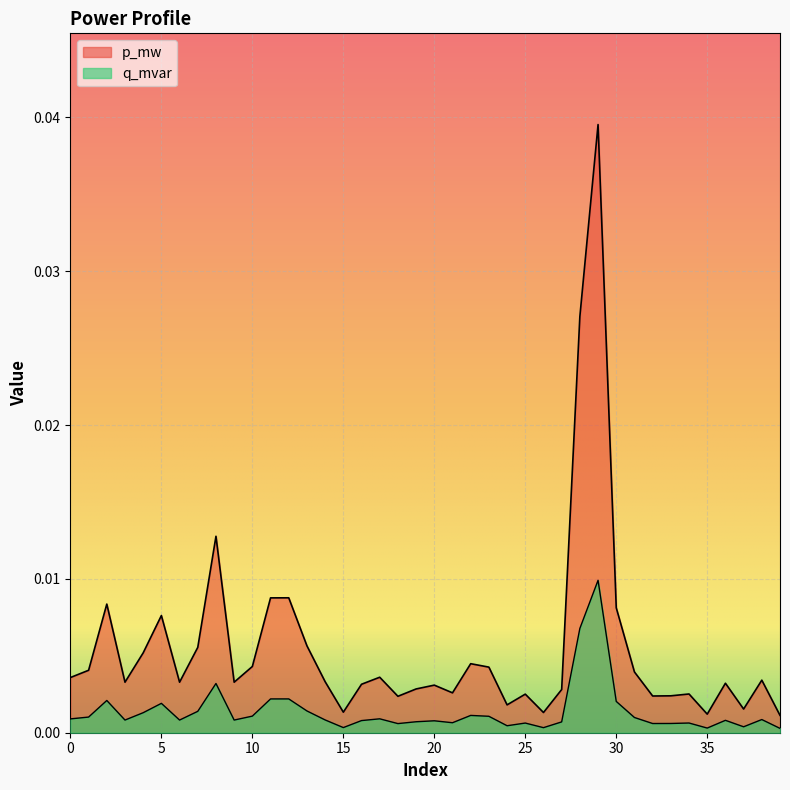

True or false: p_mw has more than 0 interior local peaks.

True